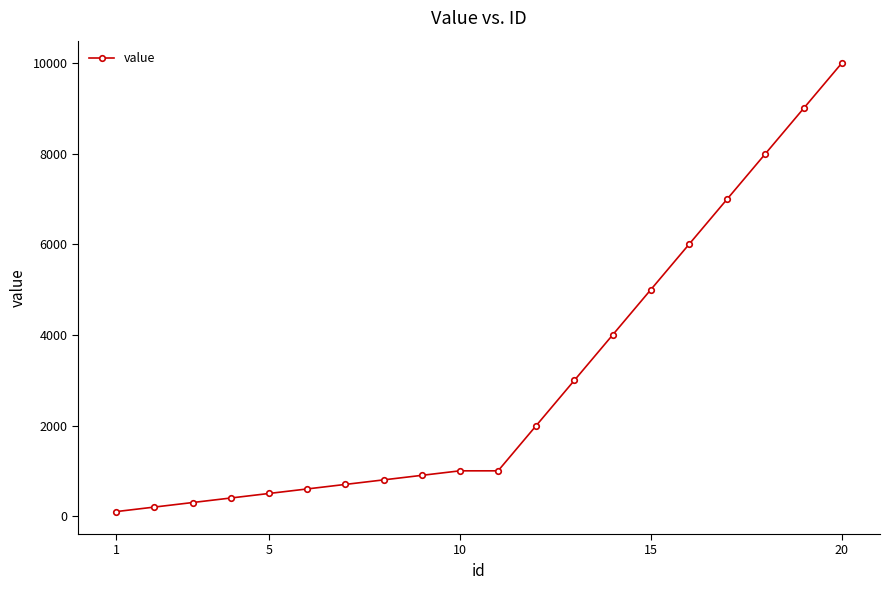

What is the maximum value shown in the chart?

10000